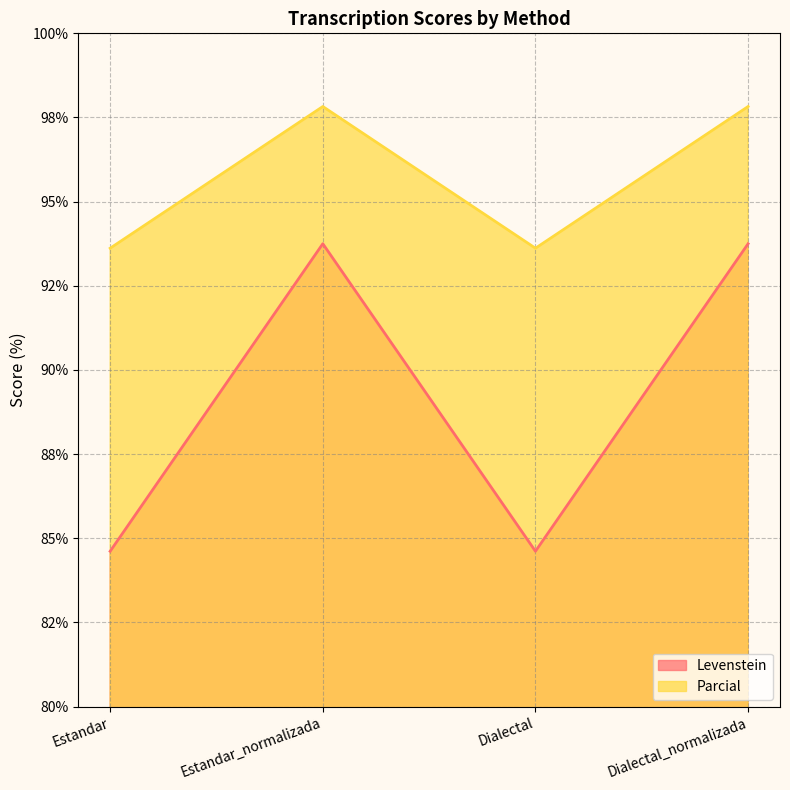

Is the value of Parcial at Estandar_normalizada greater than the value of Levenstein at Estandar?

Yes